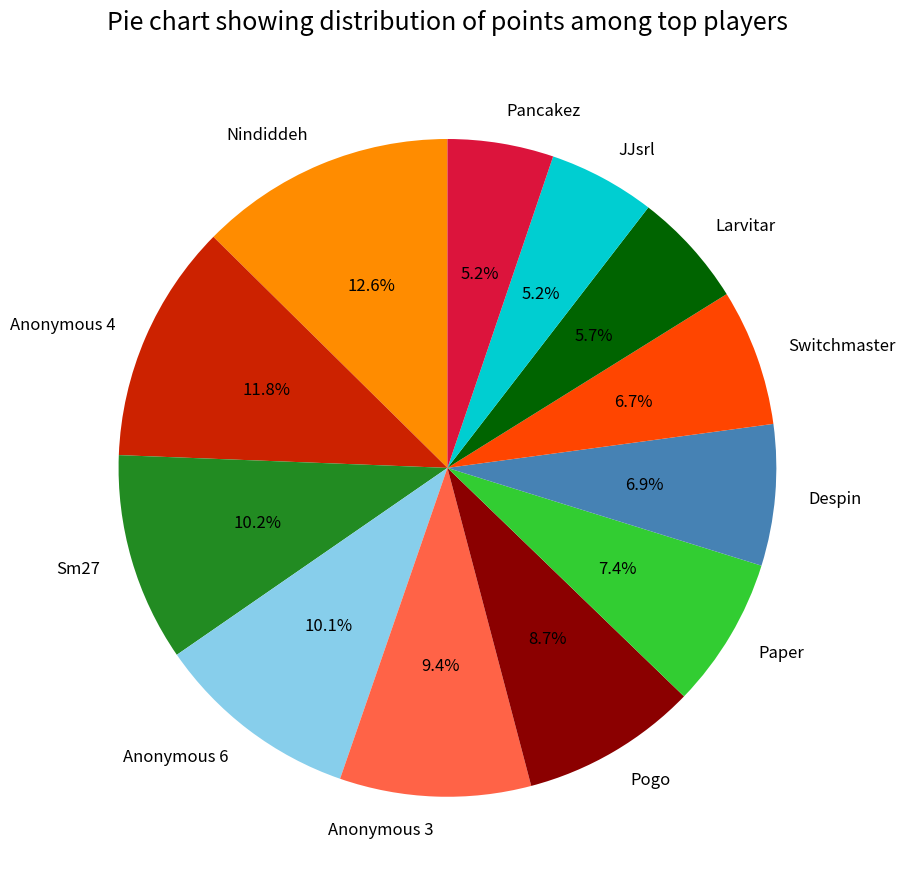

Which slice is the largest?

Nindiddeh